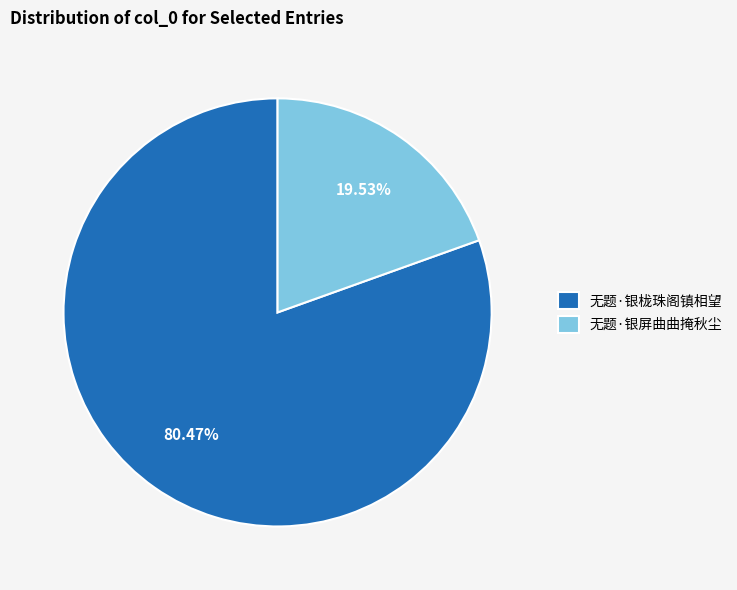

What percentage is NOT represented by 无题·银栊珠阁镇相望?

19.5%